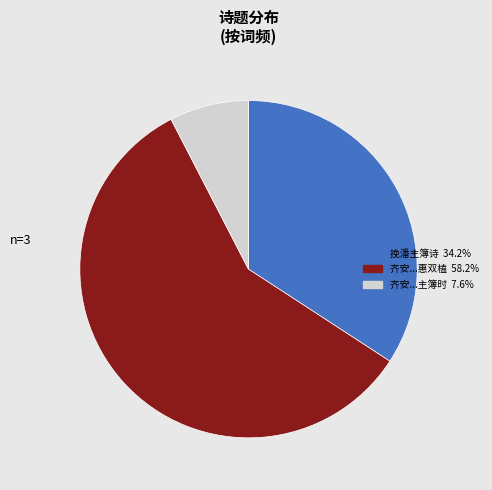

Does any single category account for the majority?

Yes